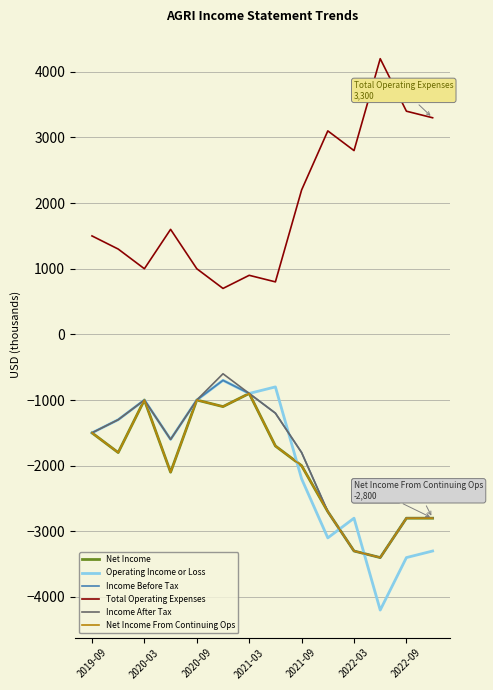

True or false: Income Before Tax has more than 1 interior local peaks.

True